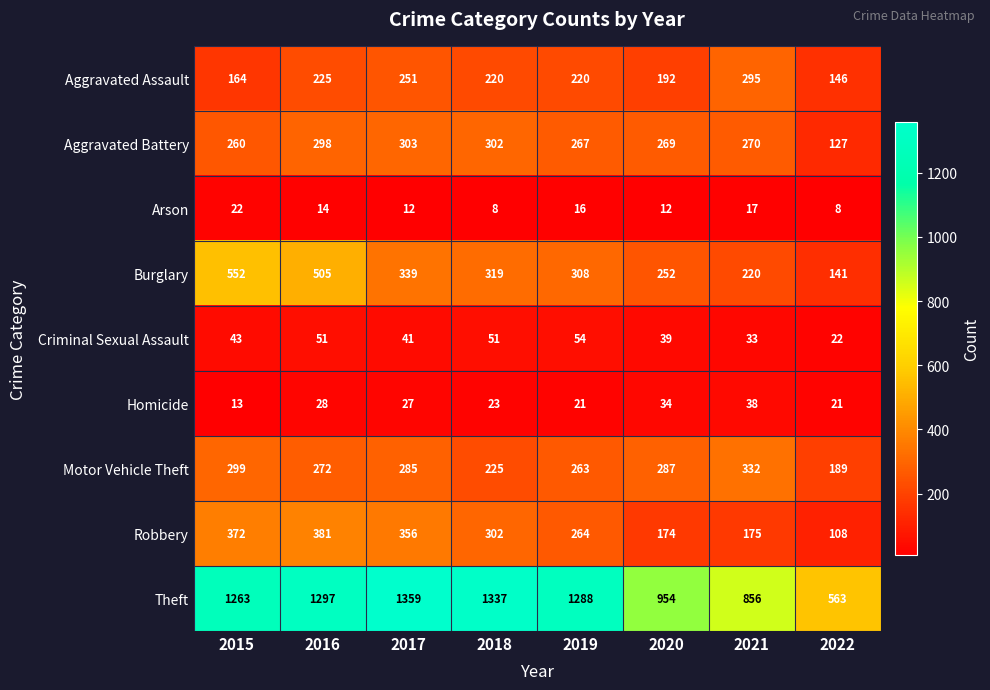

Where does the Arson series first go above 14?

2015